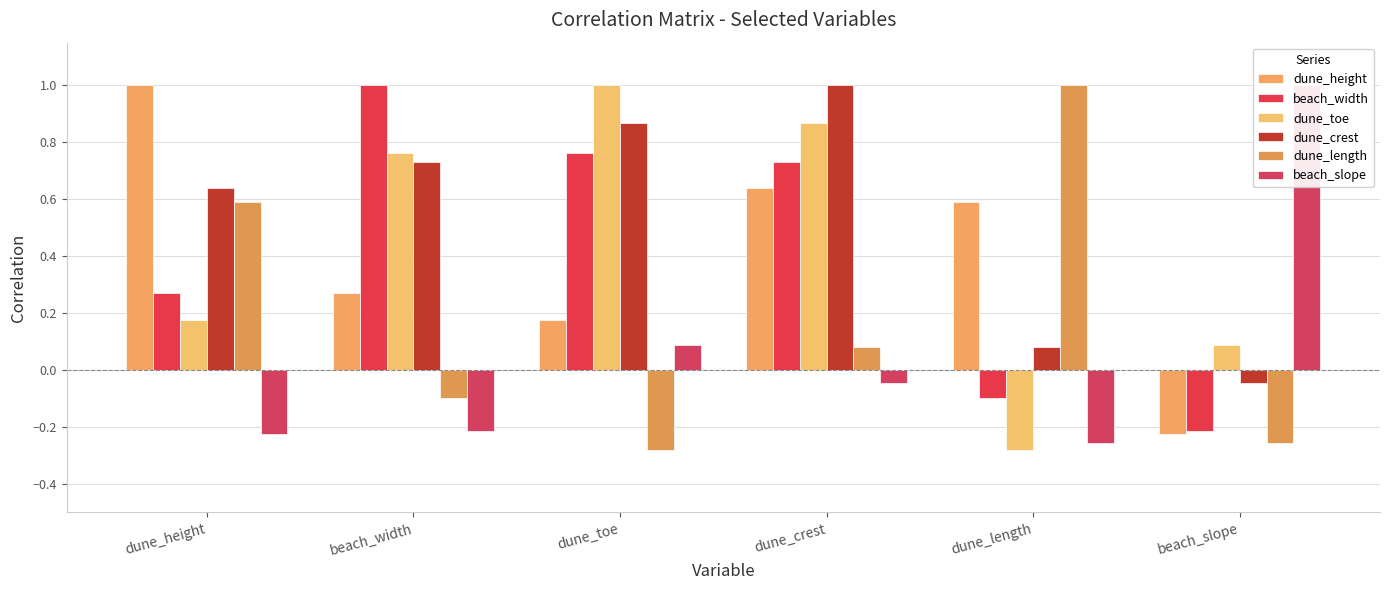

Does the chart contain any negative values?

Yes